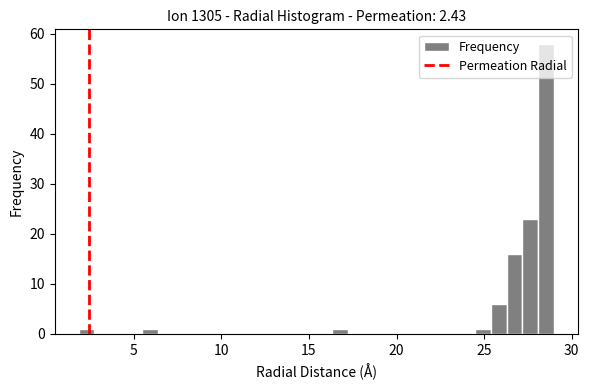

Around what value on the x-axis is the tallest bar? Give the approximate position of its centre, as read against the axis.

28.5